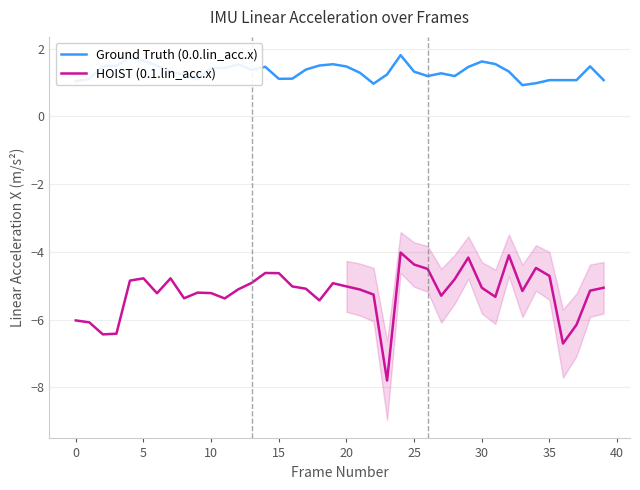

Reading right to left, what are all the values shown in this chart?

Ground Truth (0.0.lin_acc.x): 1.1	1.5	1.1	1.1	1.1	1.0	0.9	1.3	1.5	1.6	1.5	1.2	1.3	1.2	1.3	1.8	1.2	1.0	1.3	1.5	1.5	1.5	1.4	1.1	1.1	1.5	1.4	1.5	1.4	1.4	1.1	1.2	1.3	1.5	1.6	1.7	1.5	1.5	1.1	1.0
HOIST (0.1.lin_acc.x): -5.1	-5.1	-6.2	-6.7	-4.7	-4.5	-5.2	-4.1	-5.3	-5.1	-4.2	-4.8	-5.3	-4.5	-4.4	-4.0	-7.8	-5.3	-5.1	-5.0	-4.9	-5.4	-5.1	-5.0	-4.6	-4.6	-4.9	-5.1	-5.4	-5.2	-5.2	-5.4	-4.8	-5.2	-4.8	-4.9	-6.4	-6.4	-6.1	-6.0